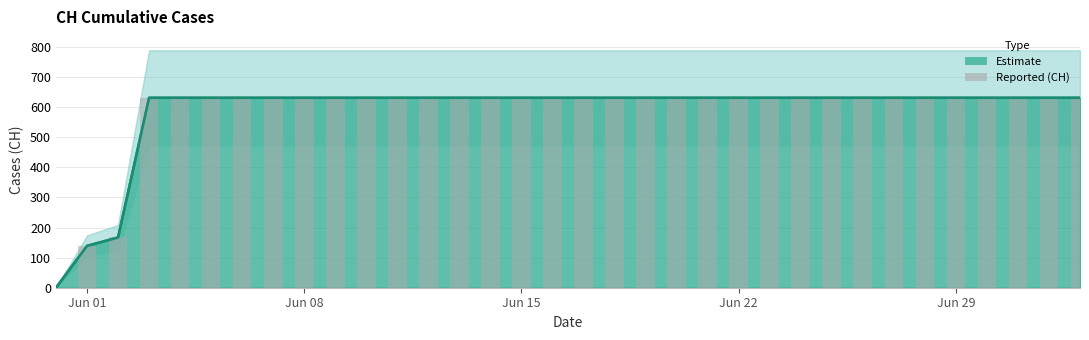

List the labels in order of value, largest first.

2020-06-03, 2020-06-04, 2020-06-05, 2020-06-06, 2020-06-07, 2020-06-08, 2020-06-09, 2020-06-10, 2020-06-11, 2020-06-12, 2020-06-13, 2020-06-14, 2020-06-15, 2020-06-16, 2020-06-17, 2020-06-18, 2020-06-19, 2020-06-20, 2020-06-21, 2020-06-22, 2020-06-23, 2020-06-24, 2020-06-25, 2020-06-26, 2020-06-27, 2020-06-28, 2020-06-29, 2020-06-30, 2020-07-01, 2020-07-02, 2020-07-03, 2020-06-02, 2020-06-01, 2020-05-31